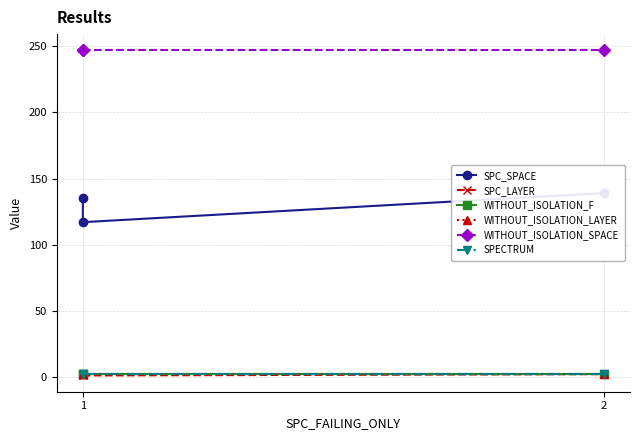

What is the minimum value for WITHOUT_ISOLATION_F?

2